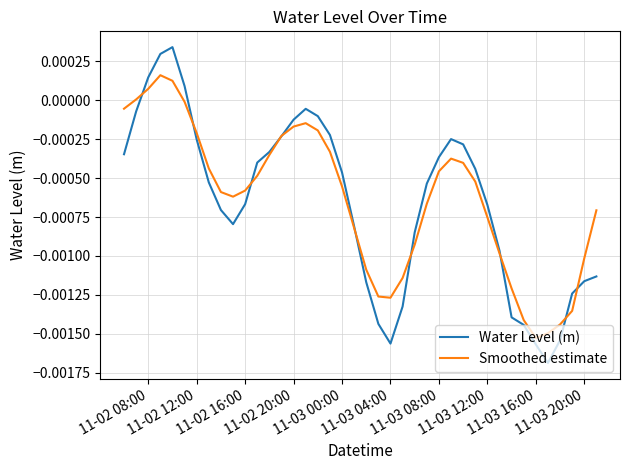

Which series has the largest range (max minus min)?

Water Level (m)